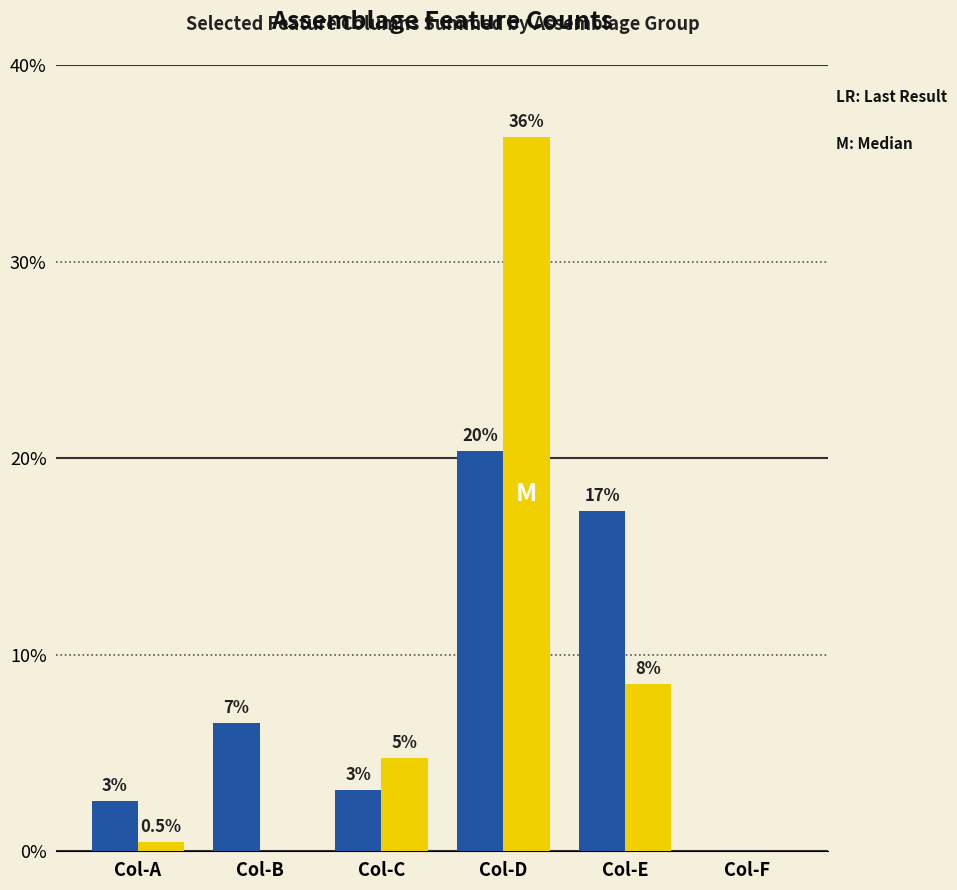

The Group-A (771/714/593) series shows 0.0 at Col-F. True or false?

True